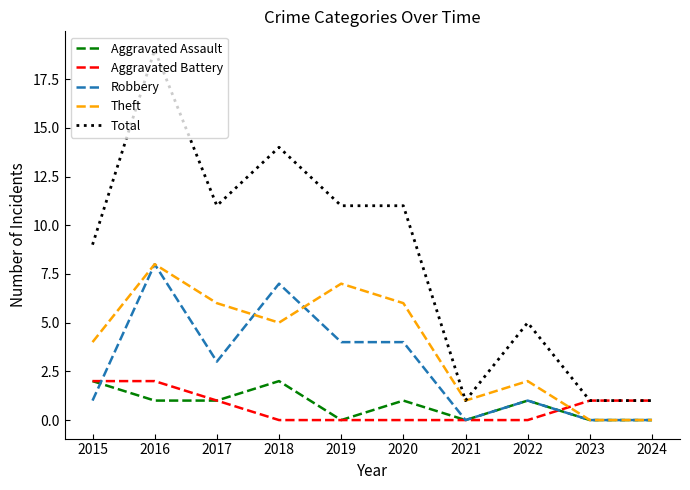

Is this an area chart (filled region under the line)?

No